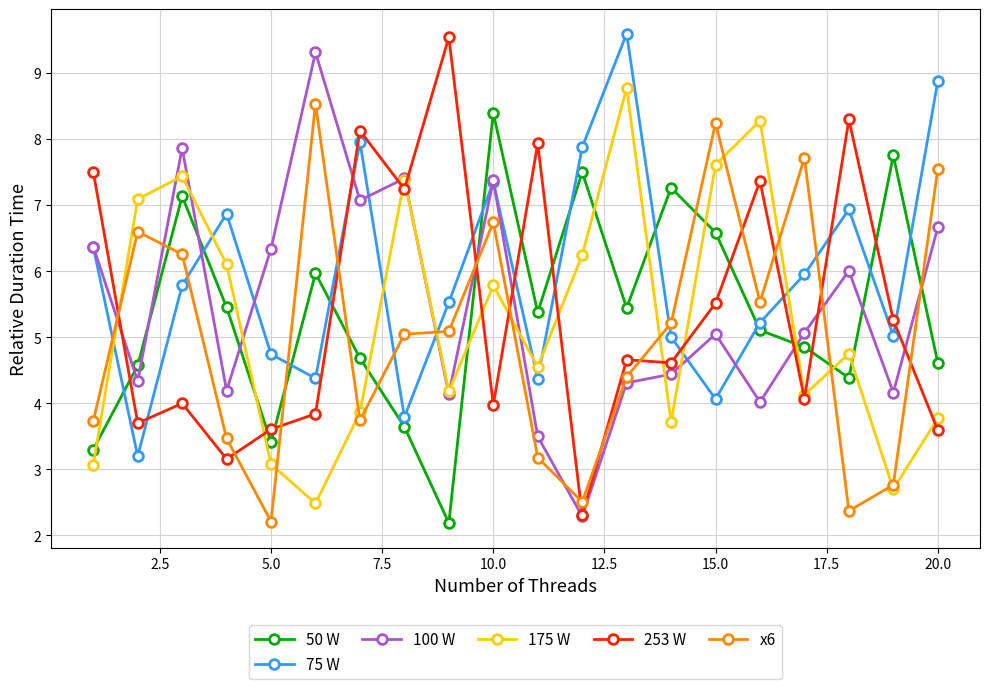

Which series has the largest total across all categories?

75 W